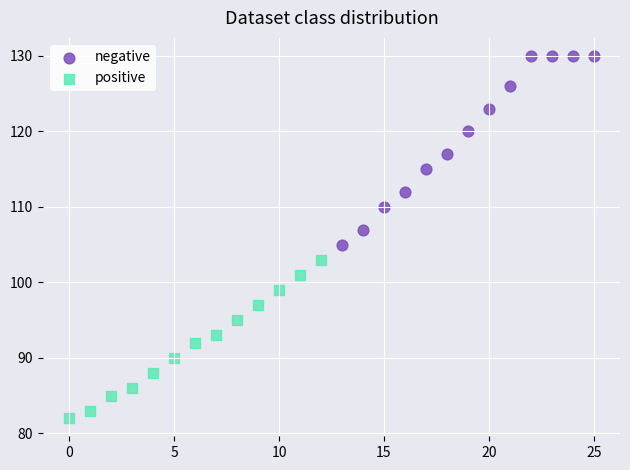

Which series has the largest Y range (max minus min)?

negative